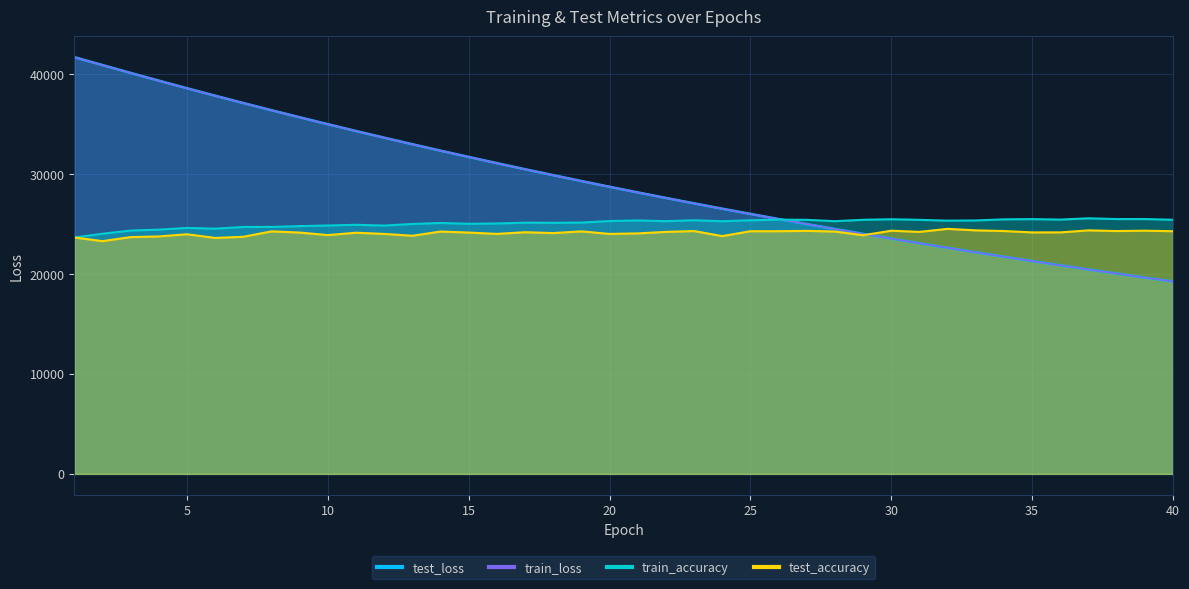

What are all the series names shown in the legend?

test_loss, train_loss, train_accuracy, test_accuracy